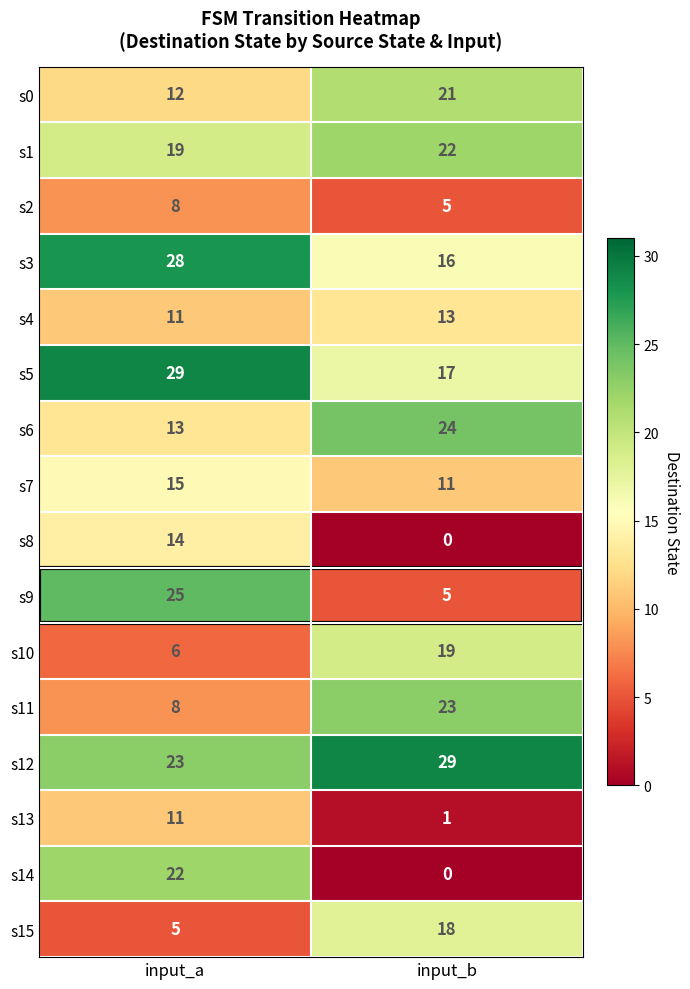

What is the difference between the highest and lowest values at input_a?

24